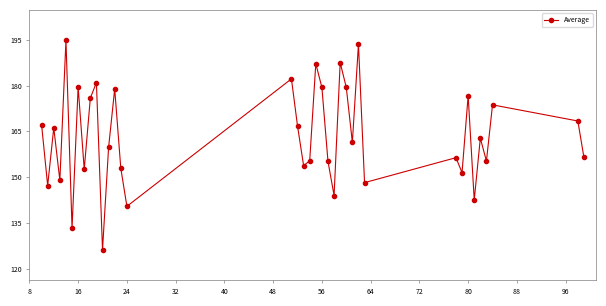

What is the value of the 11th point from the left?

126.2